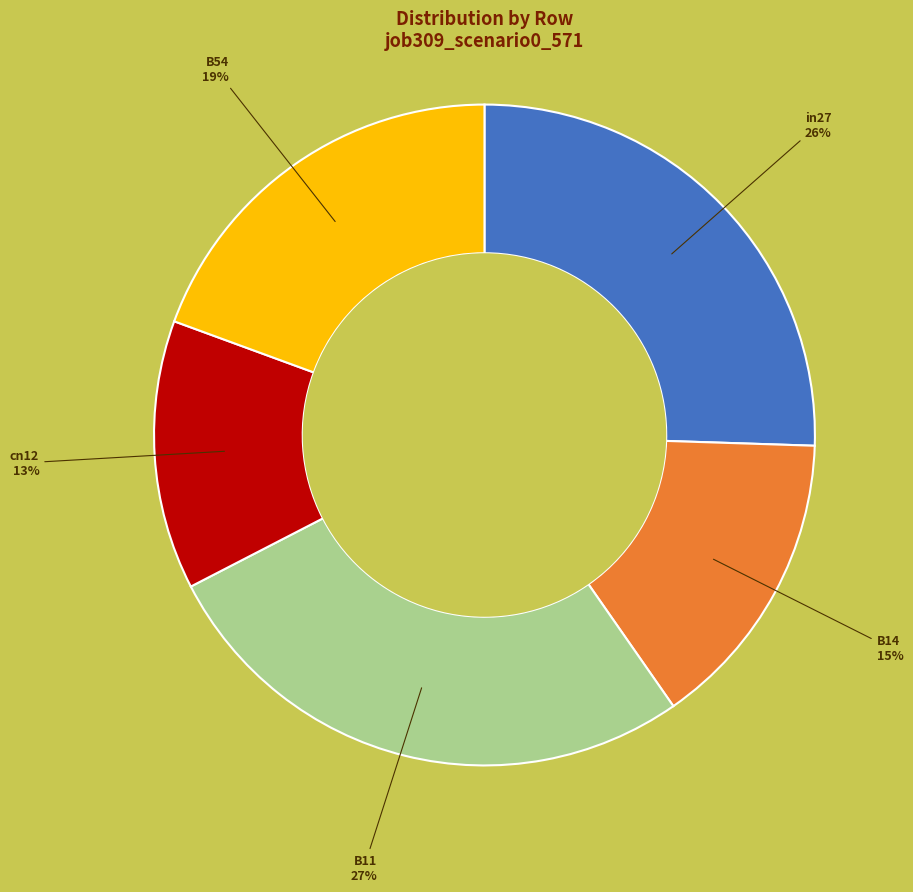

To the nearest percent, what is the average slice percentage?

20%